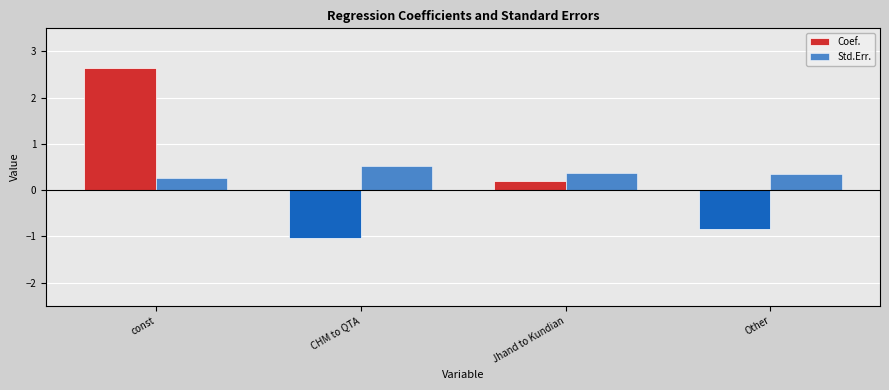

Which series has the widest spread of values?

Coef.